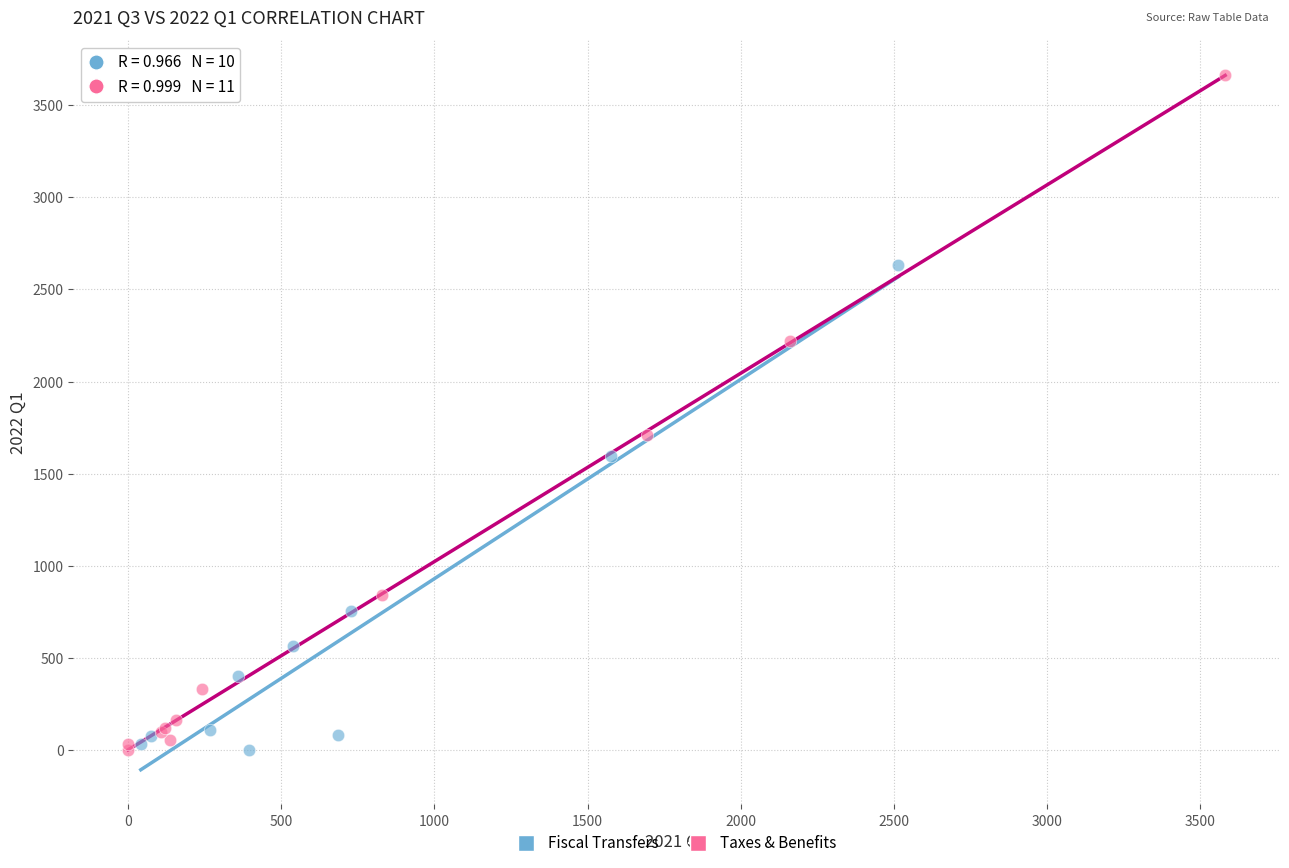

Which series has the widest spread of Y values?

Taxes & Benefits